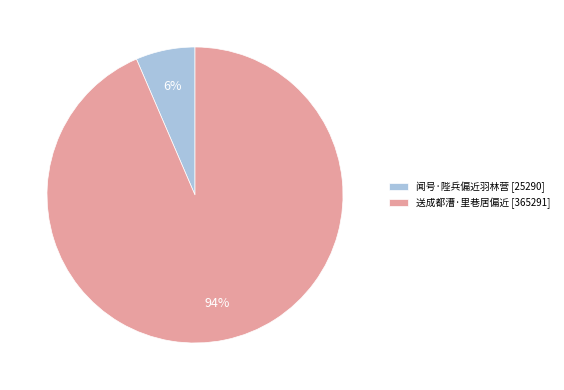

Count the number of slices in the pie.

2